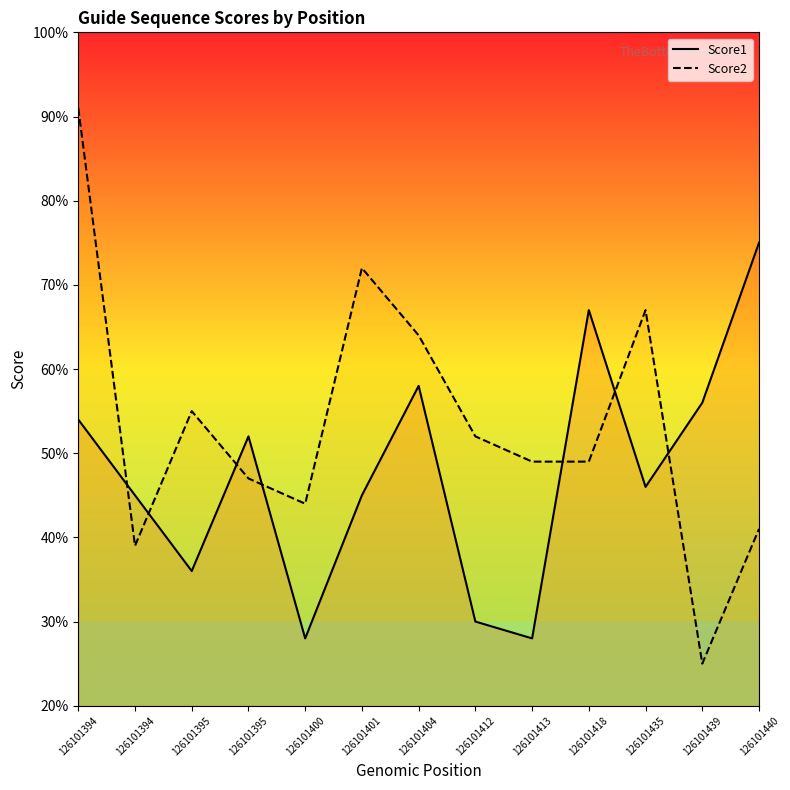

How many lines are shown in the chart?

2